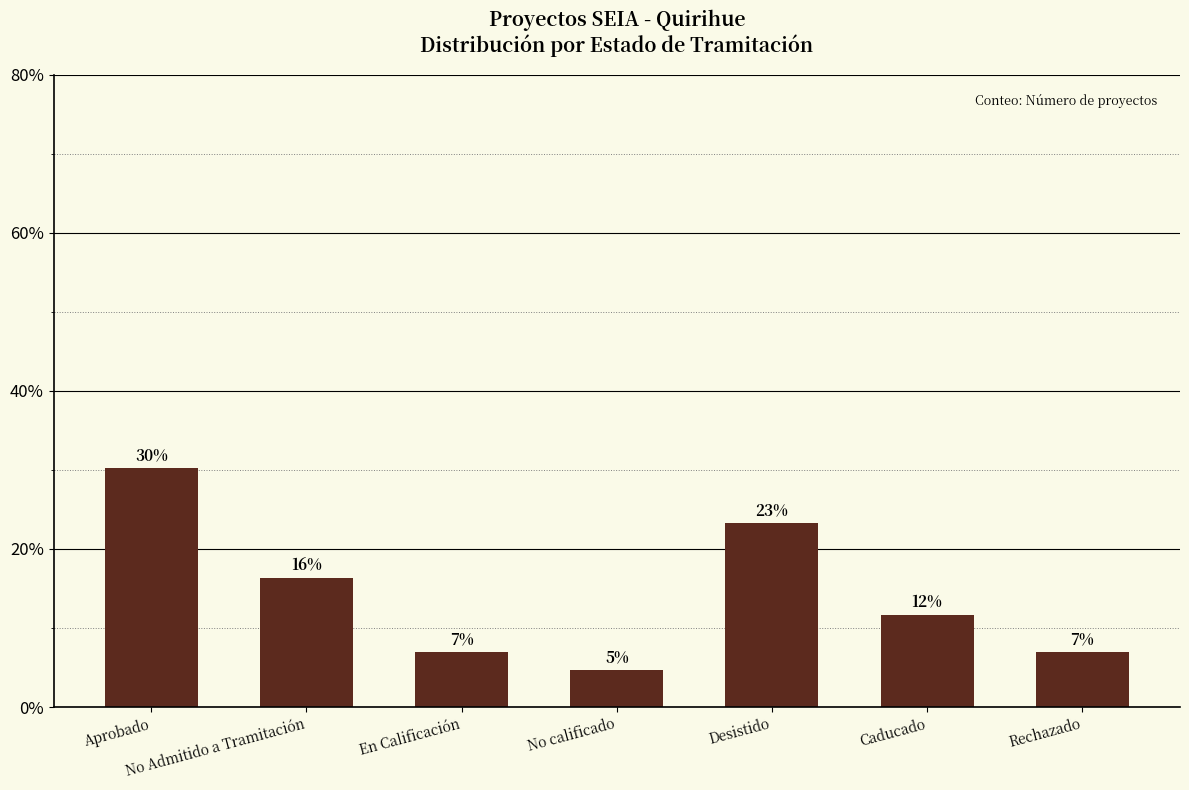

Are the bars horizontal?

No